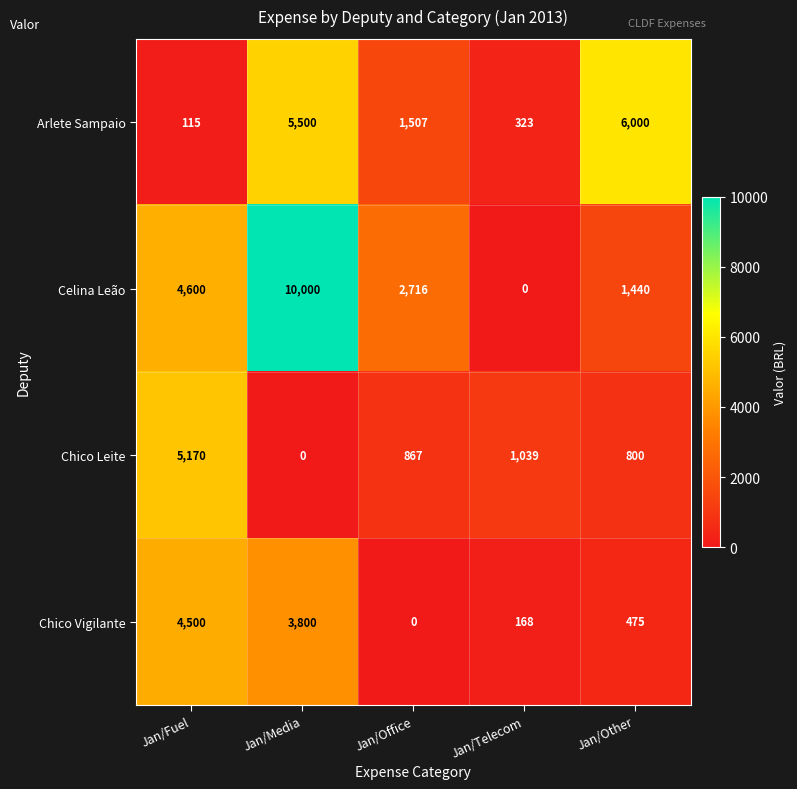

What is the maximum value shown in the chart?

10000